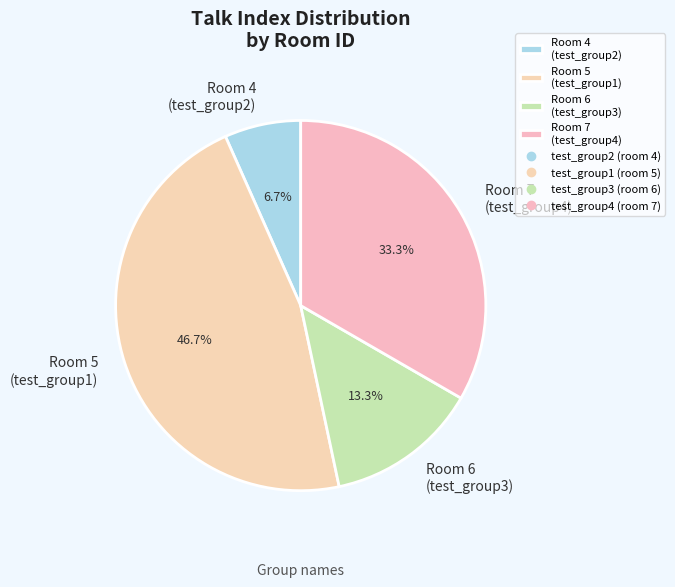

What portion of the pie excludes Room 4 (test_group2)?

93.3%